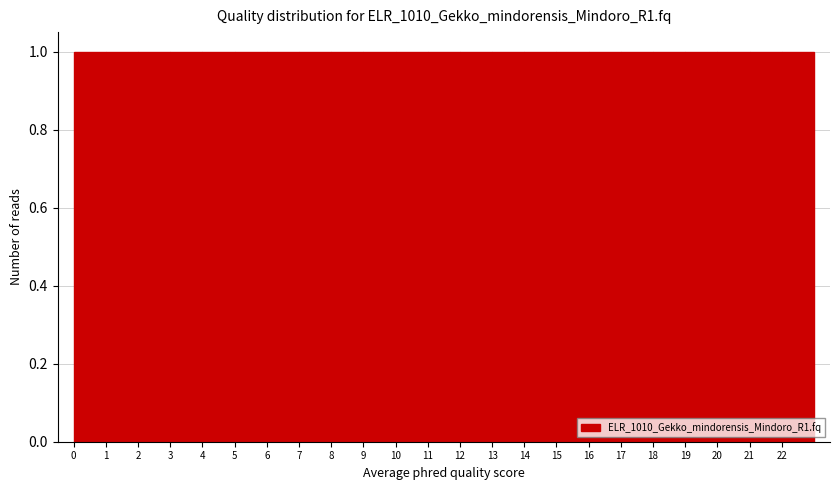

How tall is the bar that spans 1 to 2 on the x-axis? The values are not printed on the chart, so give them approximately, as read against the axis.

1